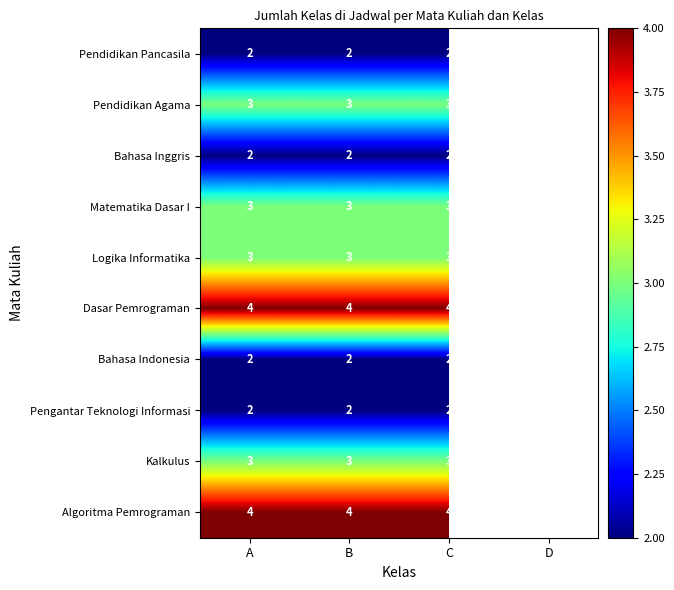

What is the total value across all series at C?

28